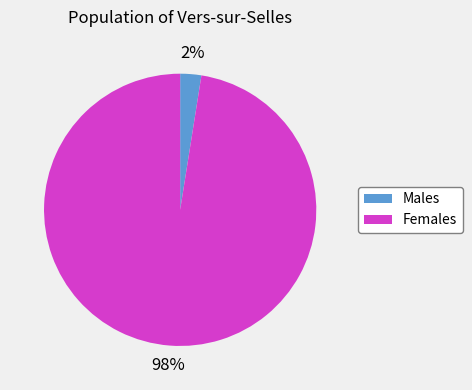

Does any single category account for the majority?

Yes